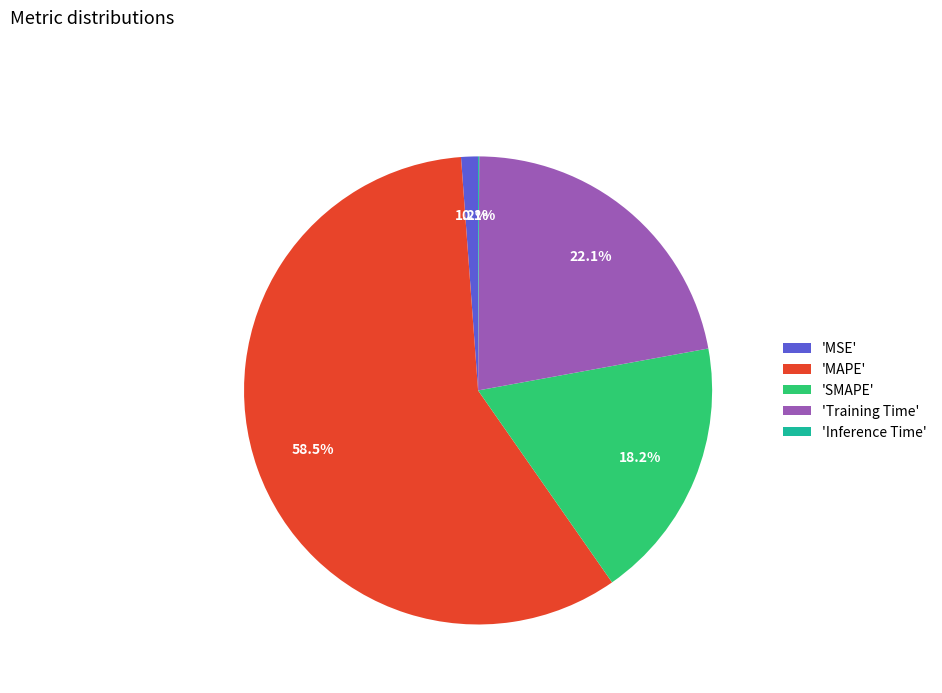

What portion of the pie excludes 'SMAPE'?

81.8%